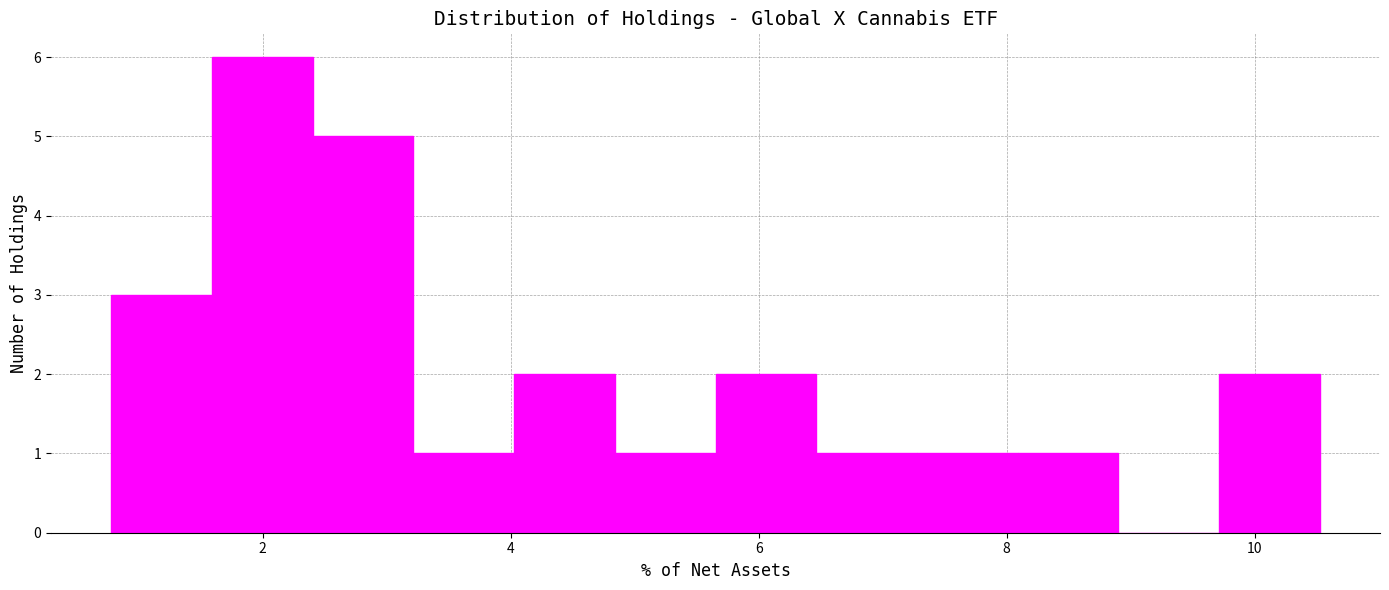

Reading left to right, list every bar in this chart as the range it spans on the x-axis followed by its height. Neither the bar edges nor the heights are printed on the chart, so give them approximately, as read against the axes.

0.8 to 1.6: 3
1.6 to 2.4: 6
2.4 to 3.2: 5
3.2 to 4.0: 1
4.0 to 4.8: 2
4.8 to 5.6: 1
5.6 to 6.4: 2
6.4 to 7.2: 1
7.2 to 8.0: 1
8.0 to 8.8: 1
8.8 to 9.8: 0
9.8 to 10.6: 2